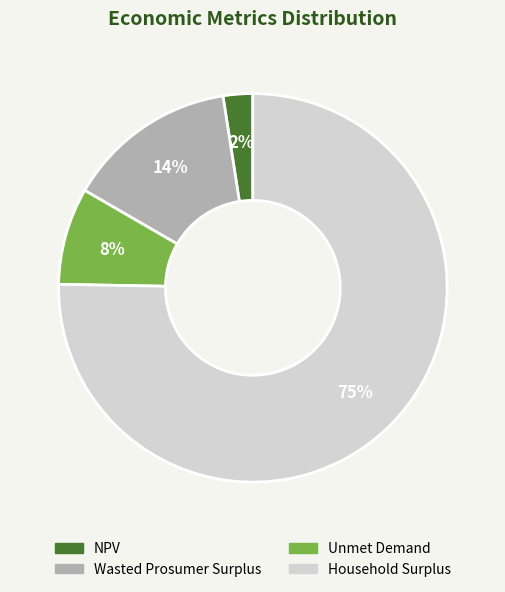

Rank the categories by value from lowest to highest.

NPV, Unmet Demand, Wasted Prosumer Surplus, Household Surplus